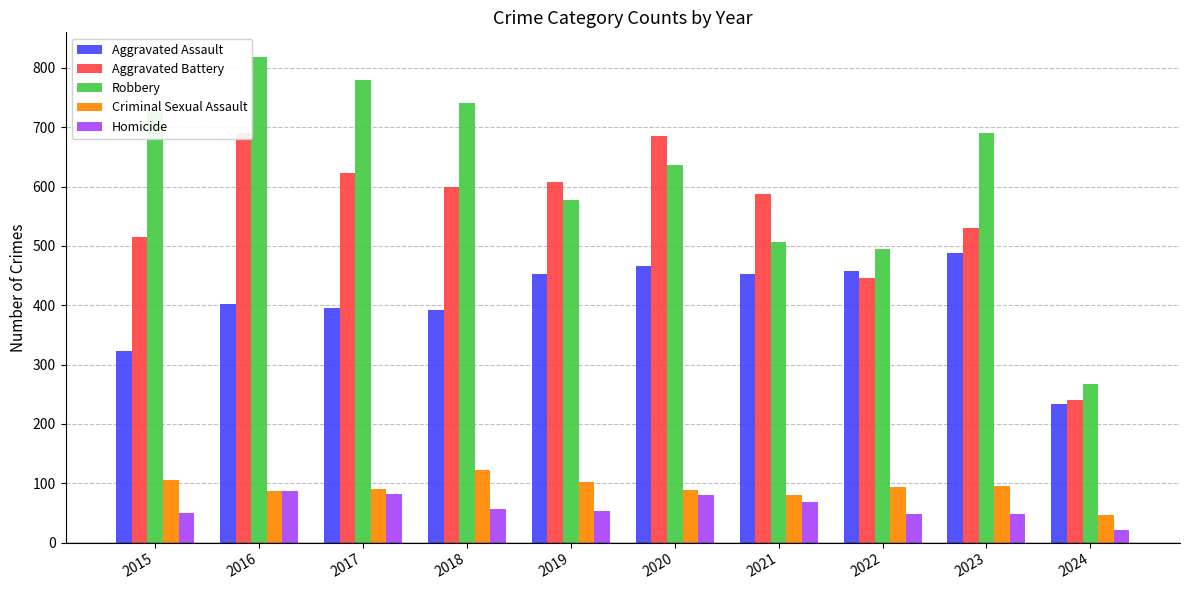

Where is Aggravated Battery nearest to the value 466?

2022